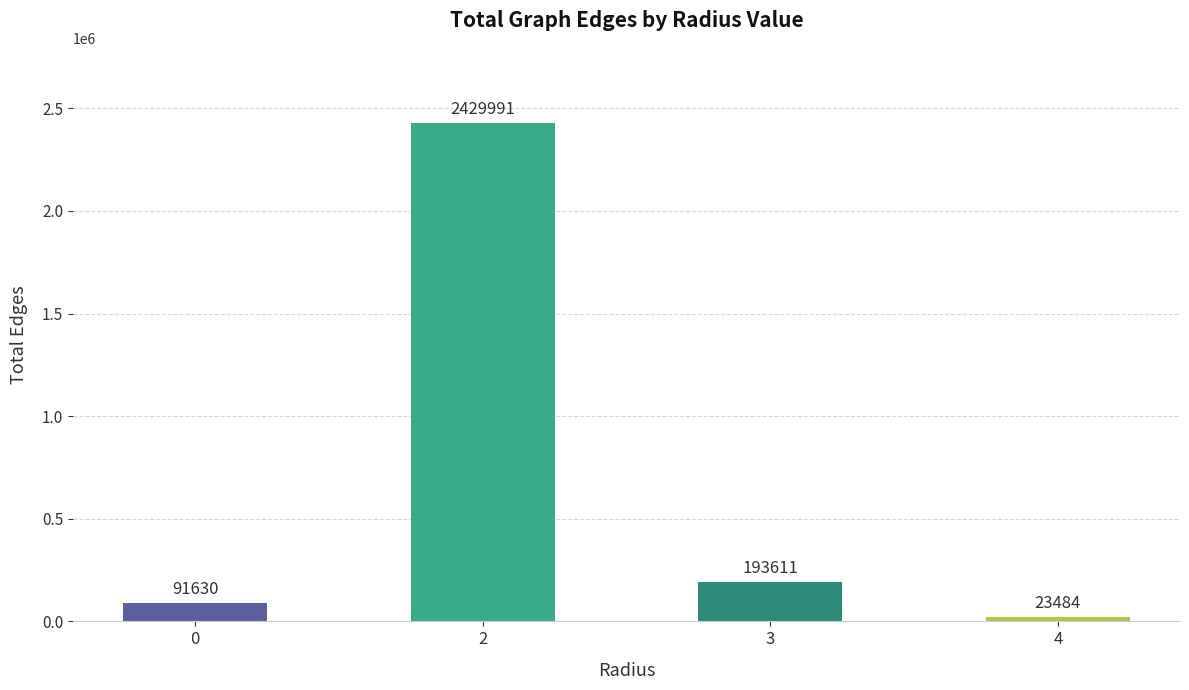

What is the greatest value displayed?

2429991